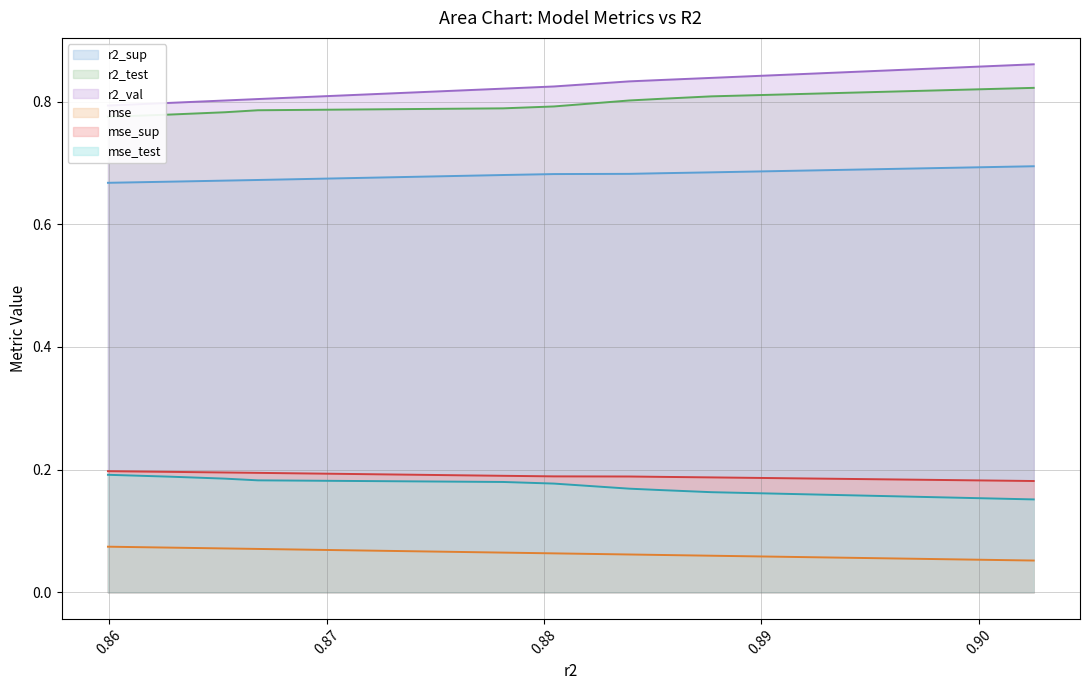

True or false: mse_test and r2_sup cross at least once.

False